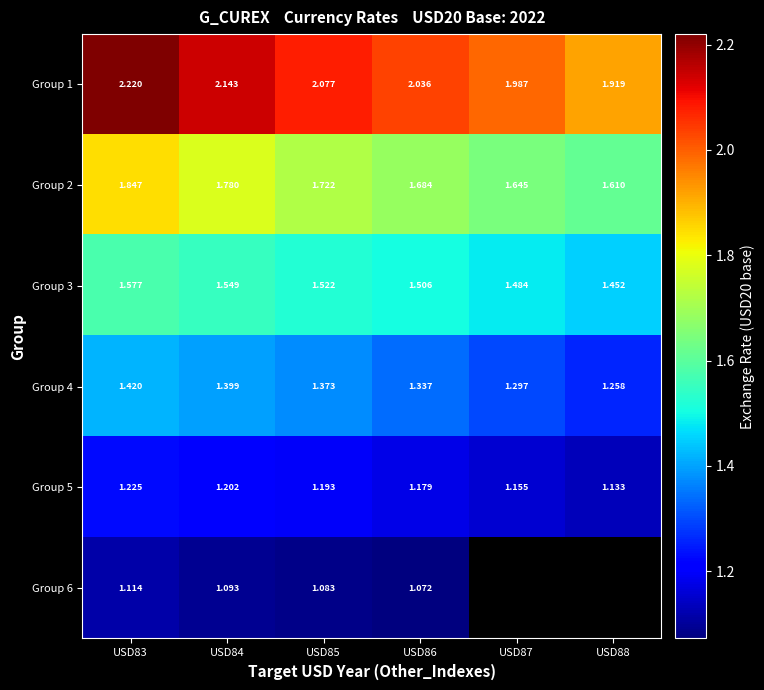

True or false: Group 2 has a value of 1.8 at USD83.

True